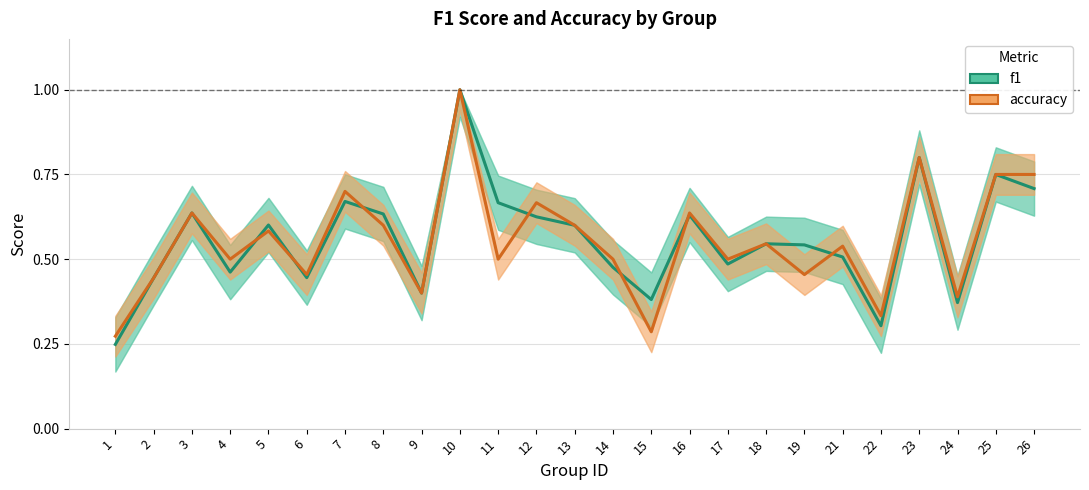

What is the sum of the f1 values at 21 and 12?

1.1